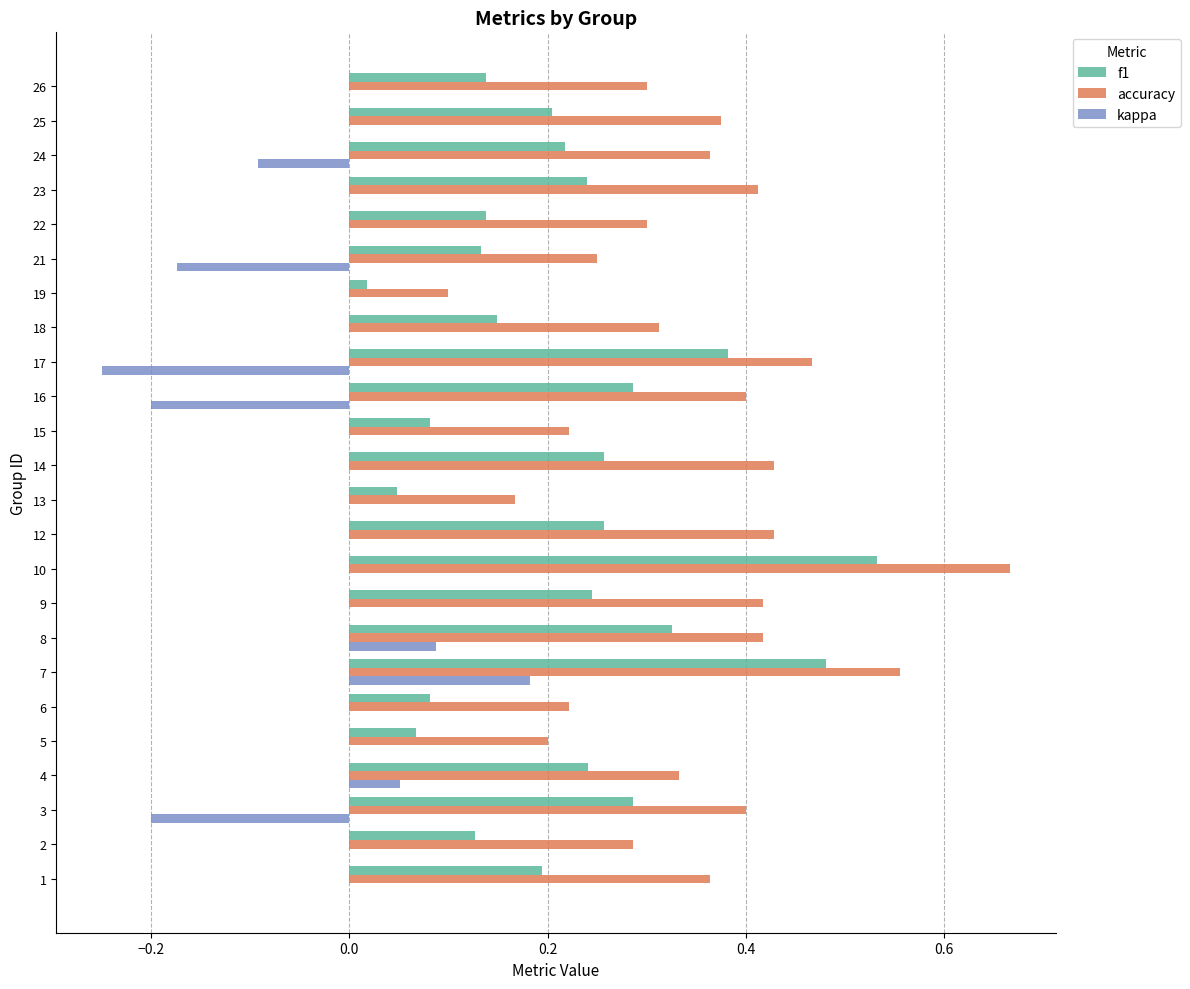

Between 14 and 17, which series saw the biggest shift?

kappa